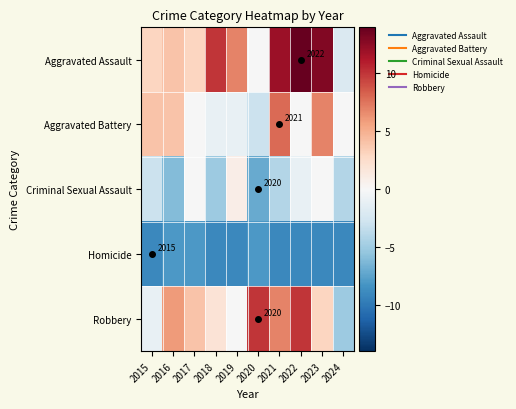

The Aggravated Assault series shows 13.0 at 2023. True or false?

True